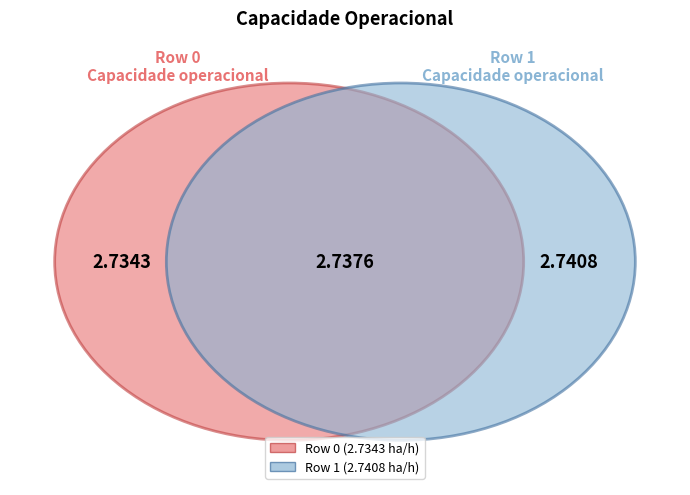

Does 1 account for over 50% of the chart?

Yes